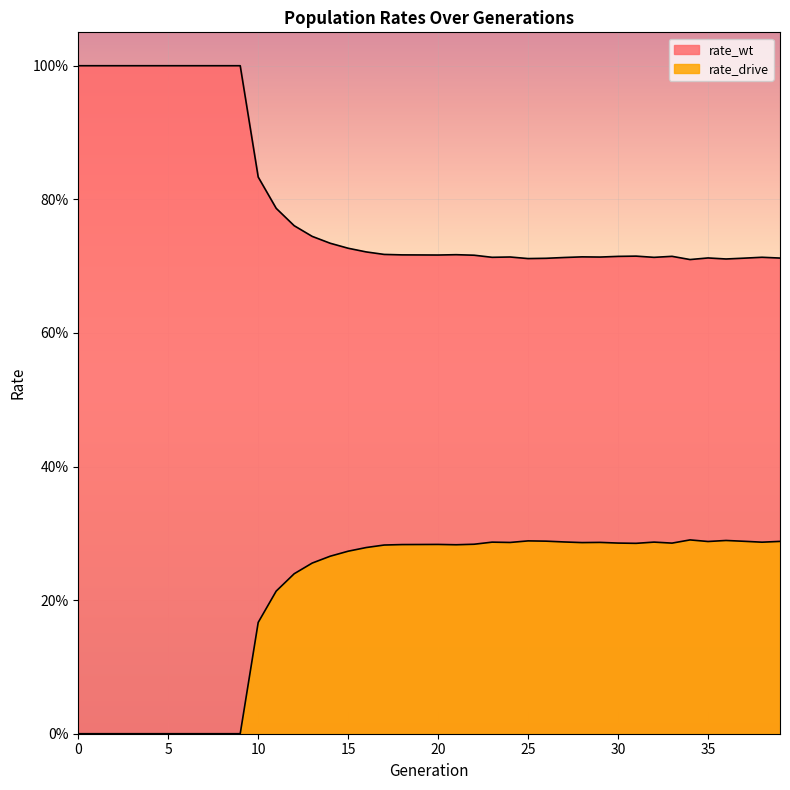

Which has a higher value, 7 or 36?

7